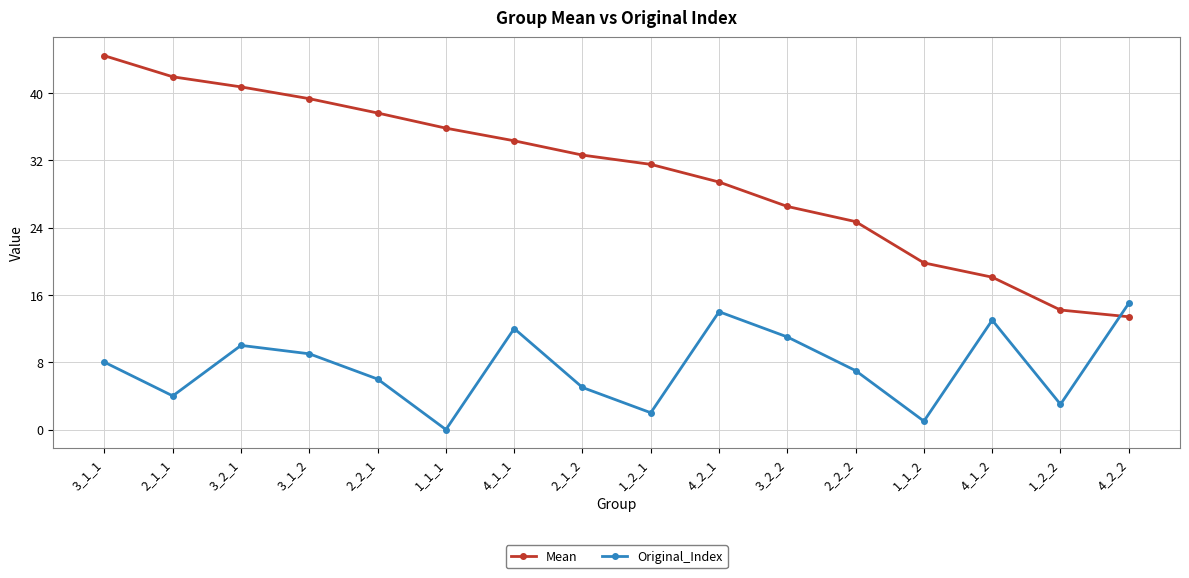

What is the value of the Original_Index point at the 13th from the left?

1.0